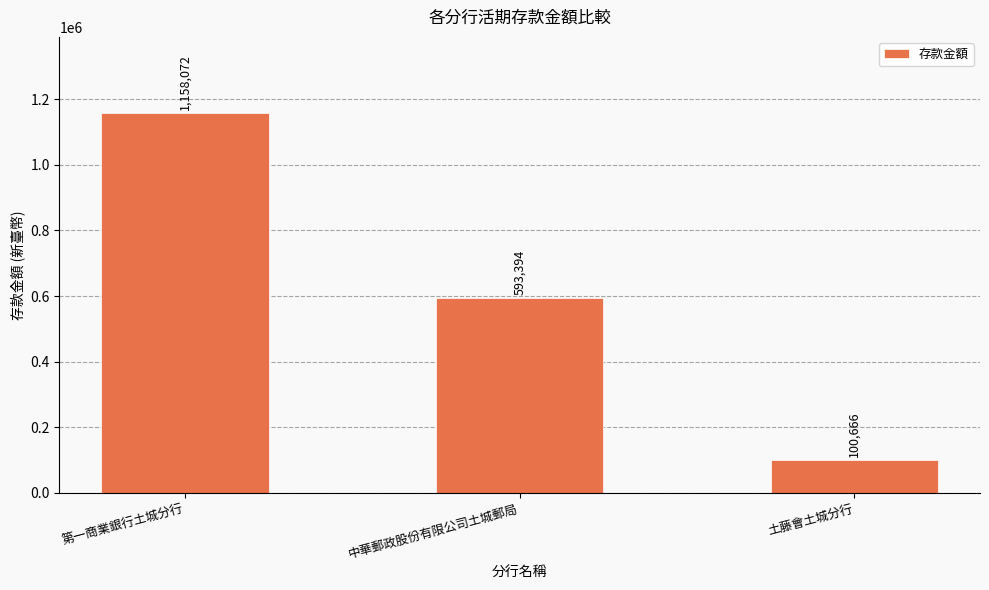

What is the difference between the values at 中華郵政股份有限公司土城郵局 and 第一商業銀行土城分行?

564678